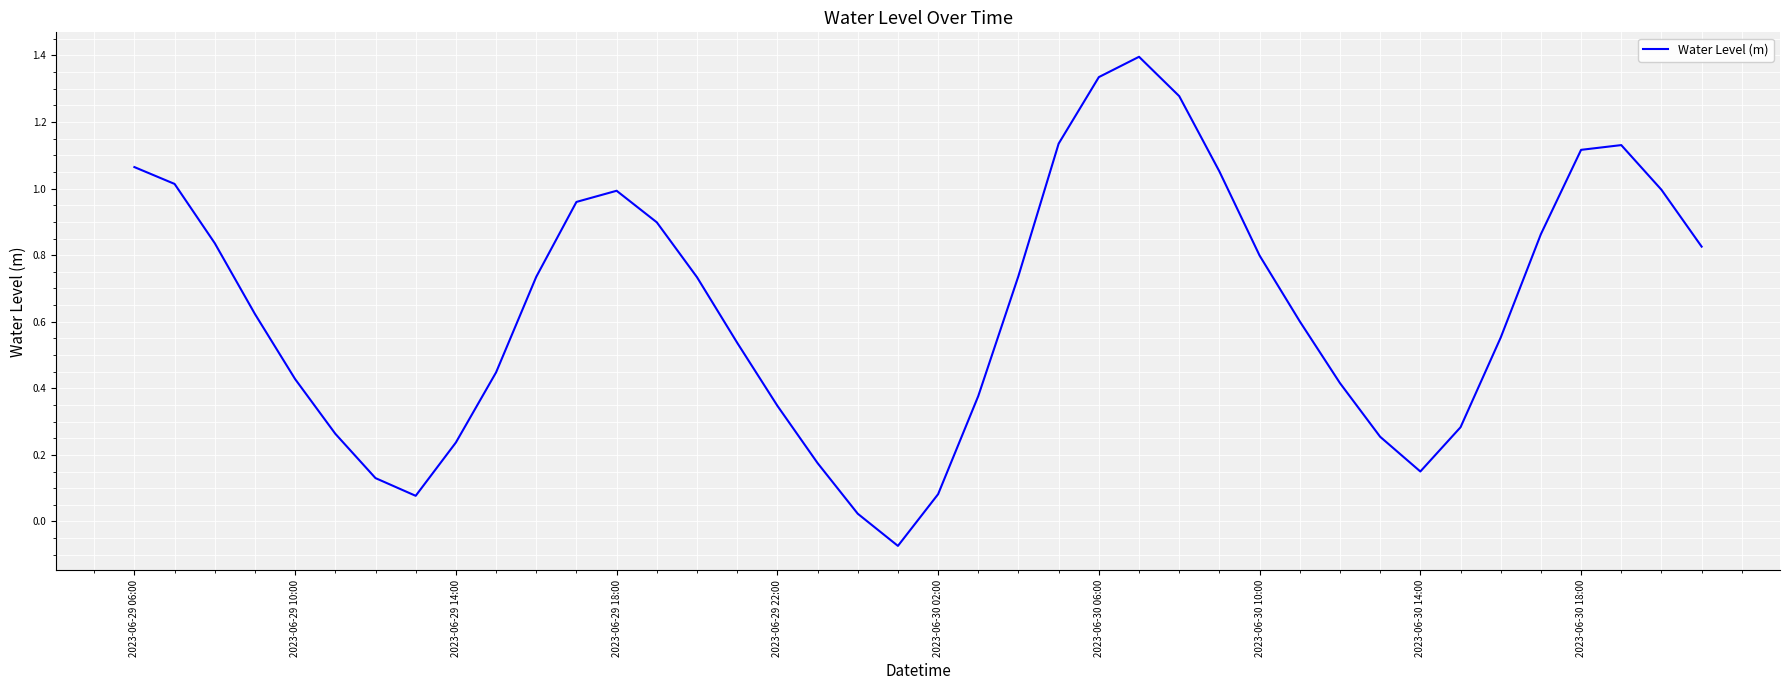

How many lines are shown in the chart?

1